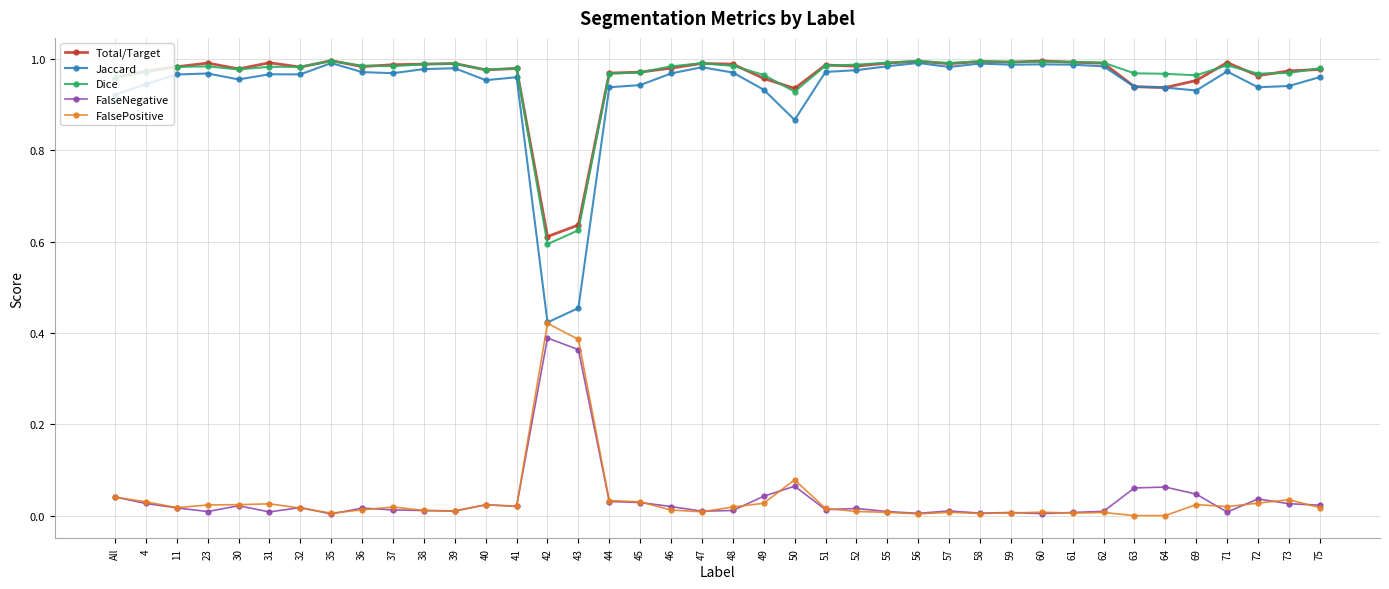

In Jaccard, how many points are higher than both neighbors (excluding endpoints)?

10